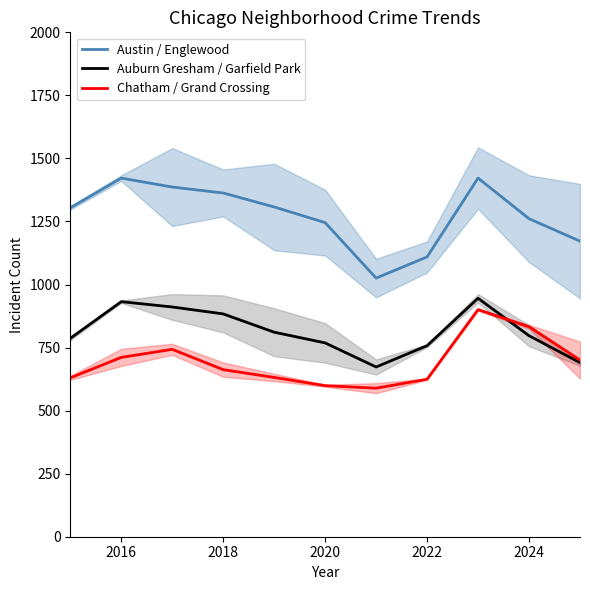

At which category does Auburn Gresham / Garfield Park reach its first local peak?

2016